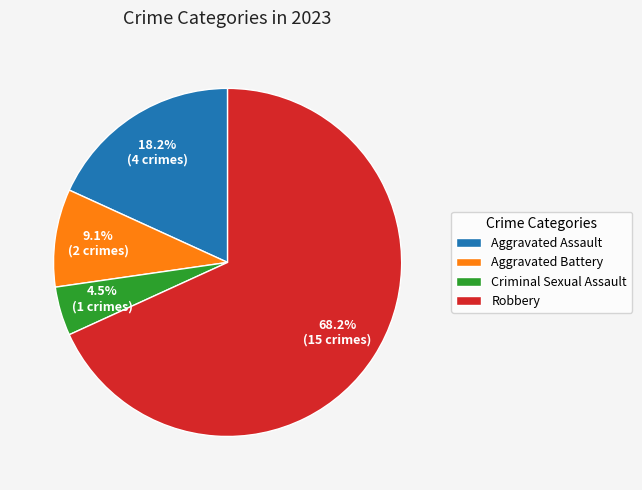

What is the largest slice in the pie chart?

Robbery